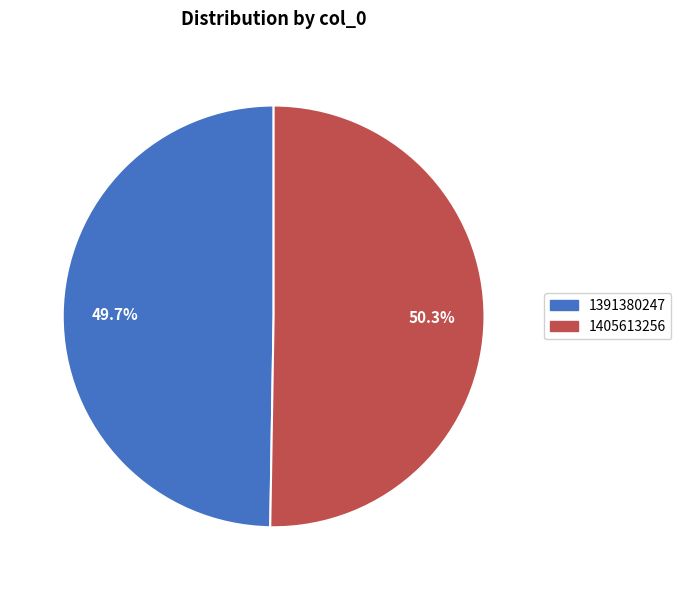

Count the number of slices in the pie.

2